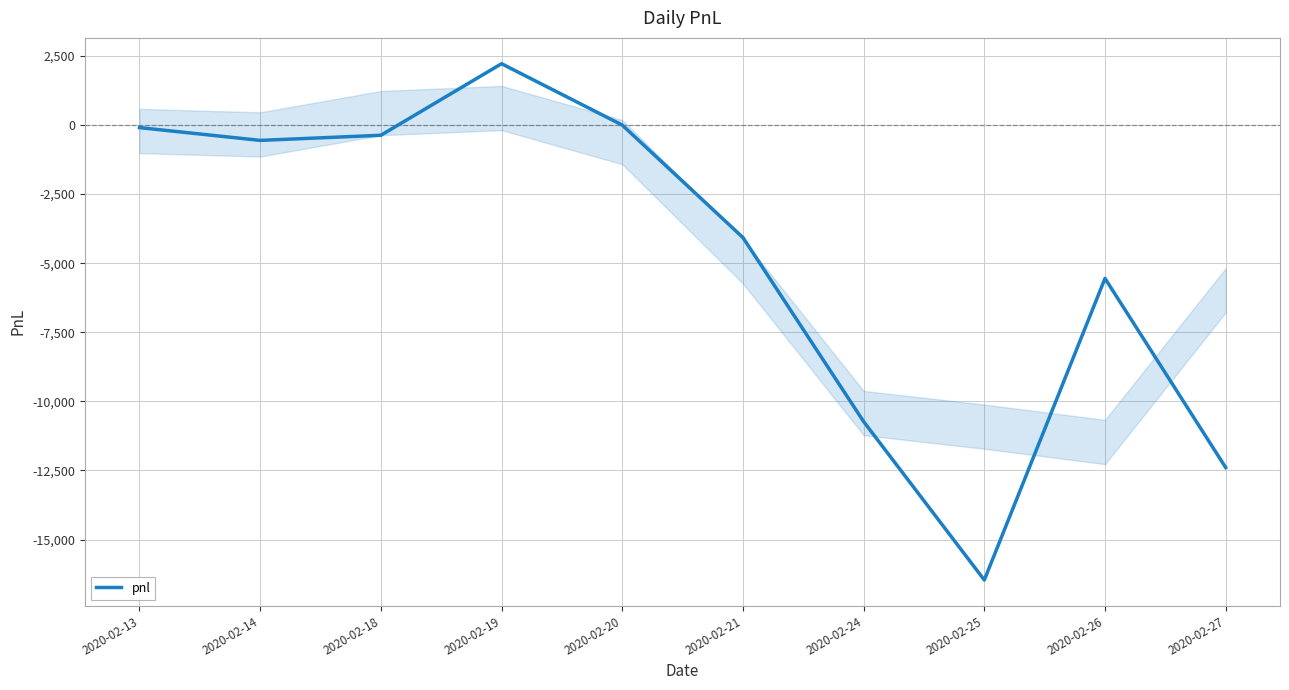

What is the smallest value displayed?

-16465.0